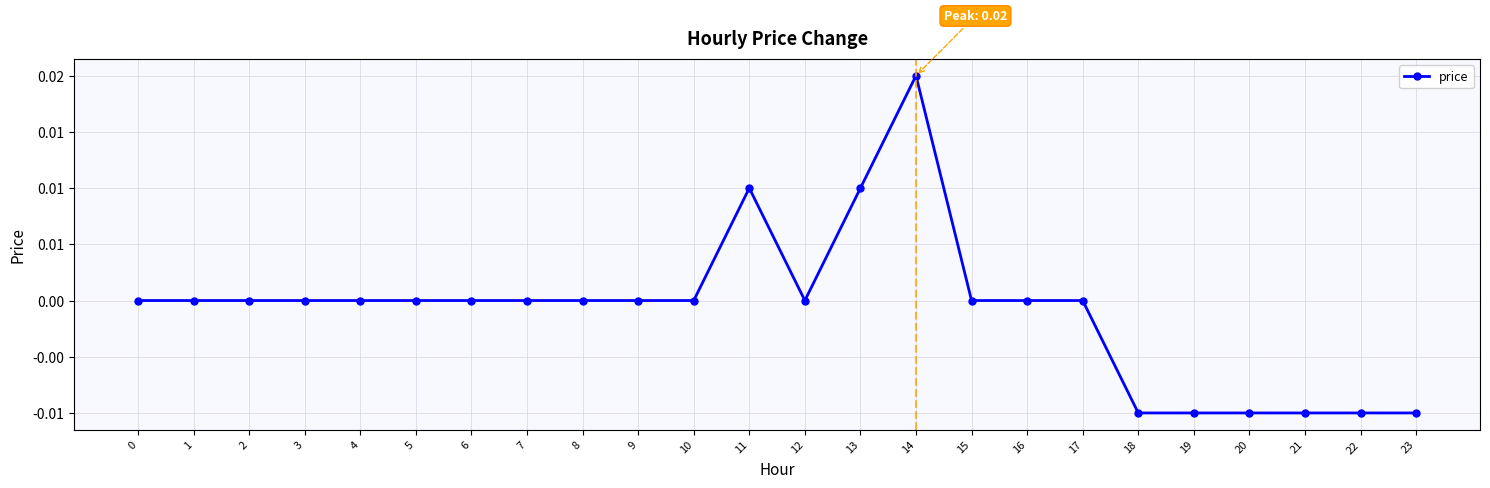

Does the chart have visible grid lines?

Yes